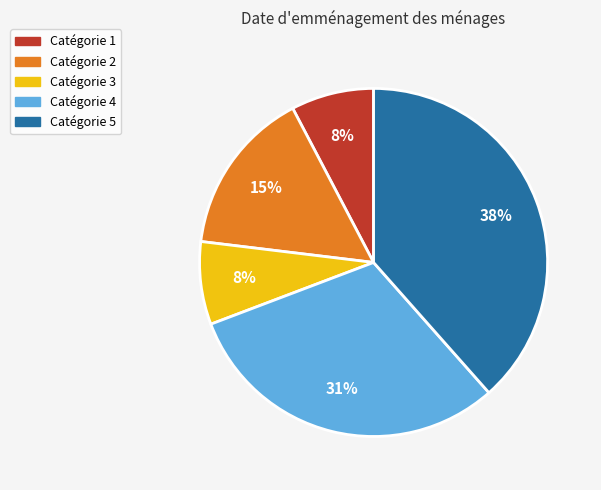

Count the number of slices in the pie.

5